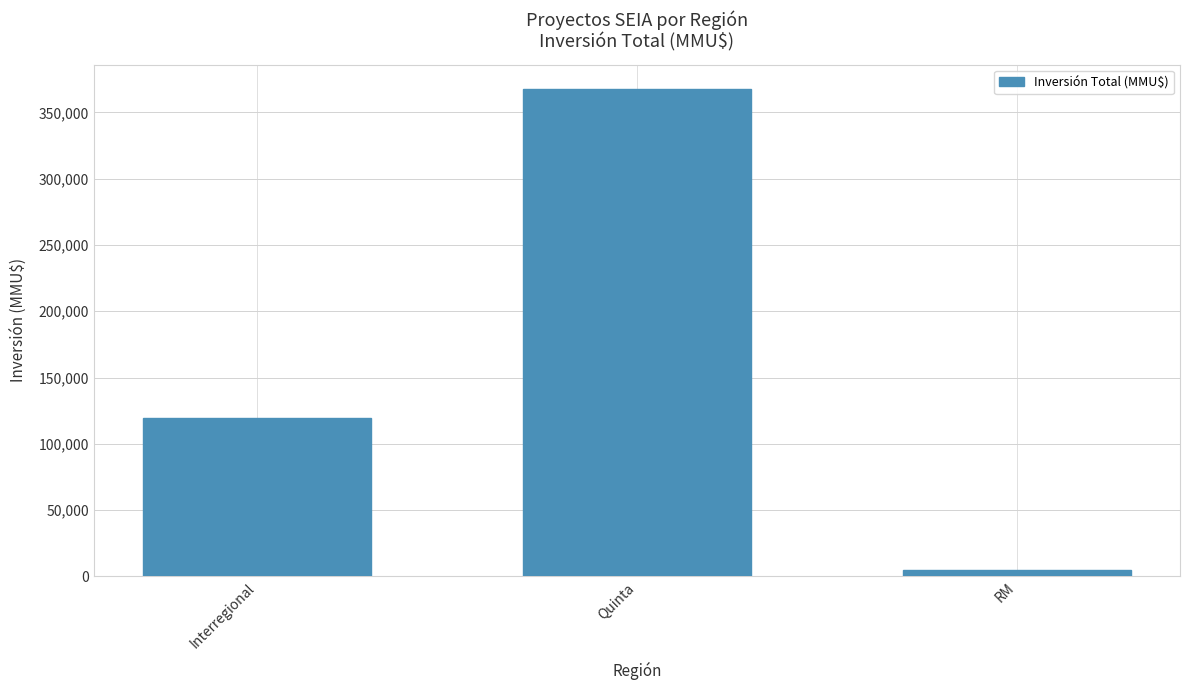

What is the minimum value shown in the chart?

4500